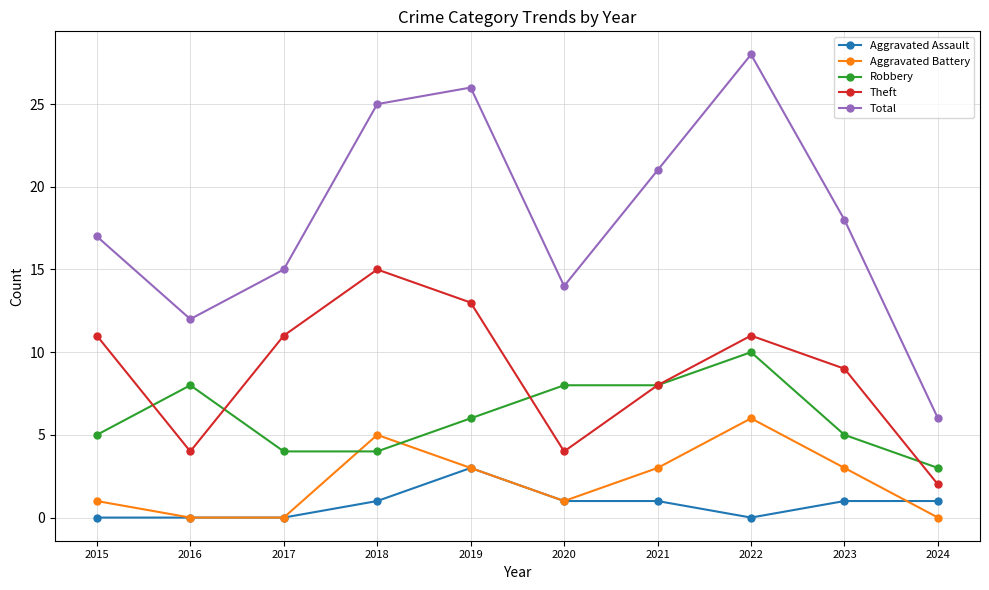

How many lines are shown in the chart?

5